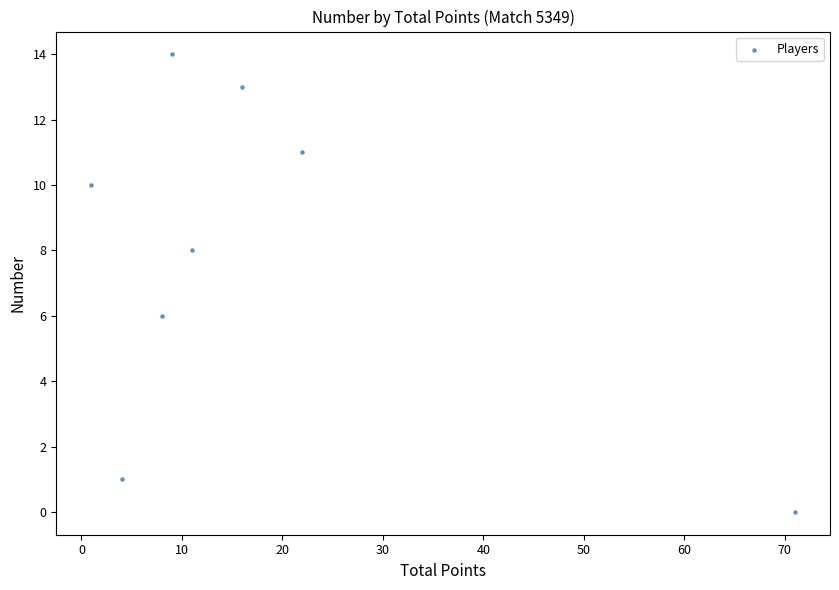

What is the range of Y values (max minus min)?

14